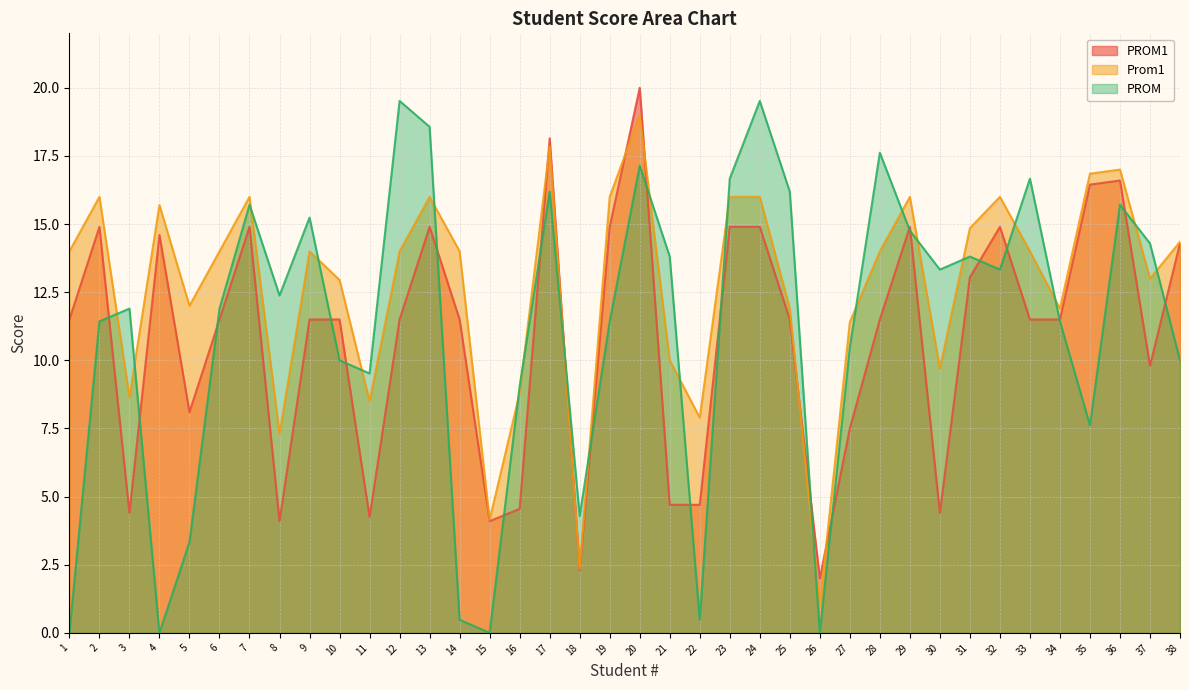

Where does the Prom1 series first go above 14?

2